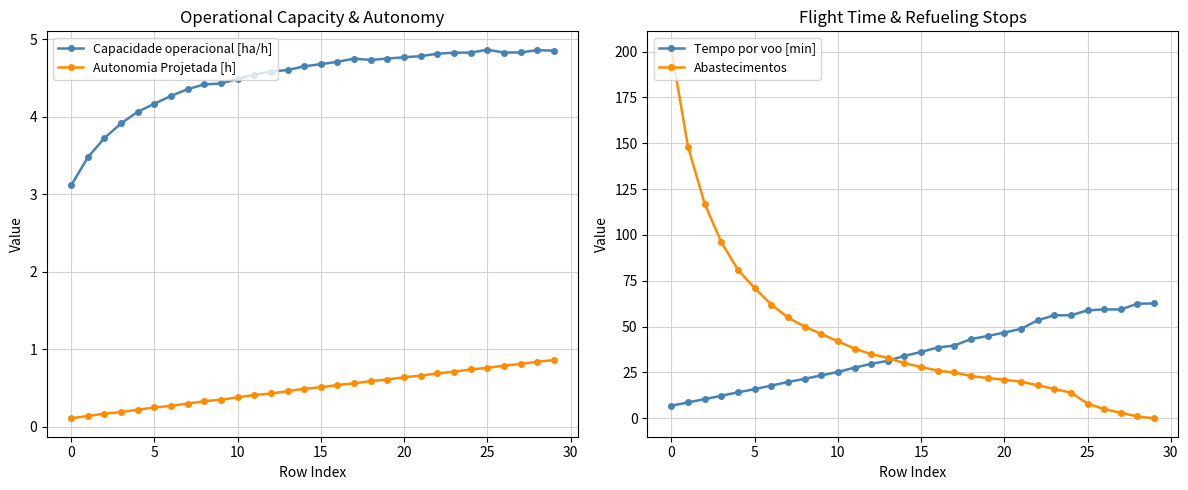

How many data points in Abastecimentos are above 30?

14